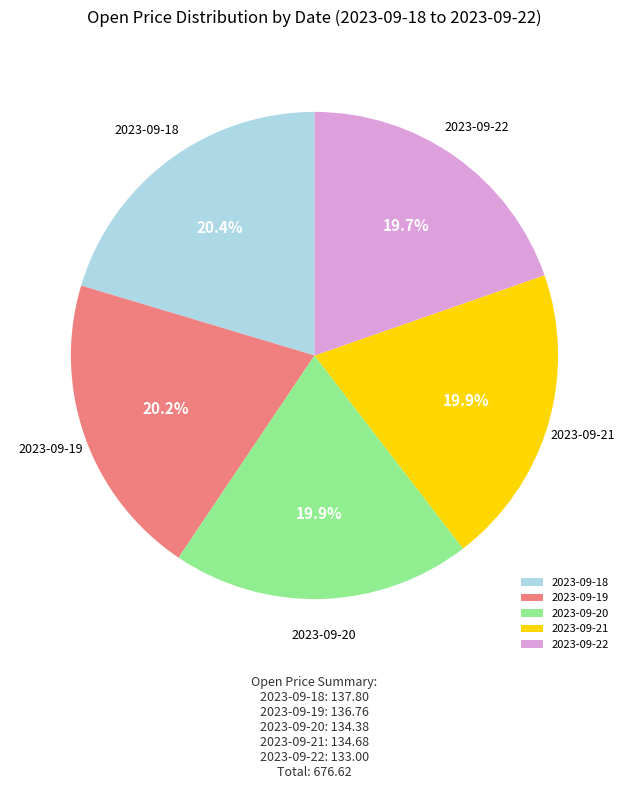

Combined, what portion of the pie is 2023-09-22 and 2023-09-19?

39.9%